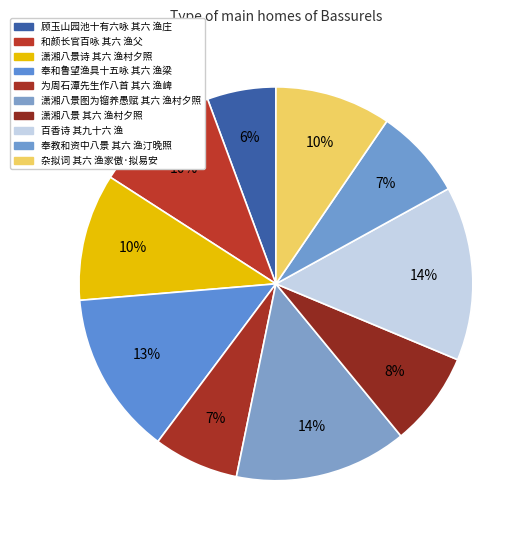

How many segments does this pie chart have?

10